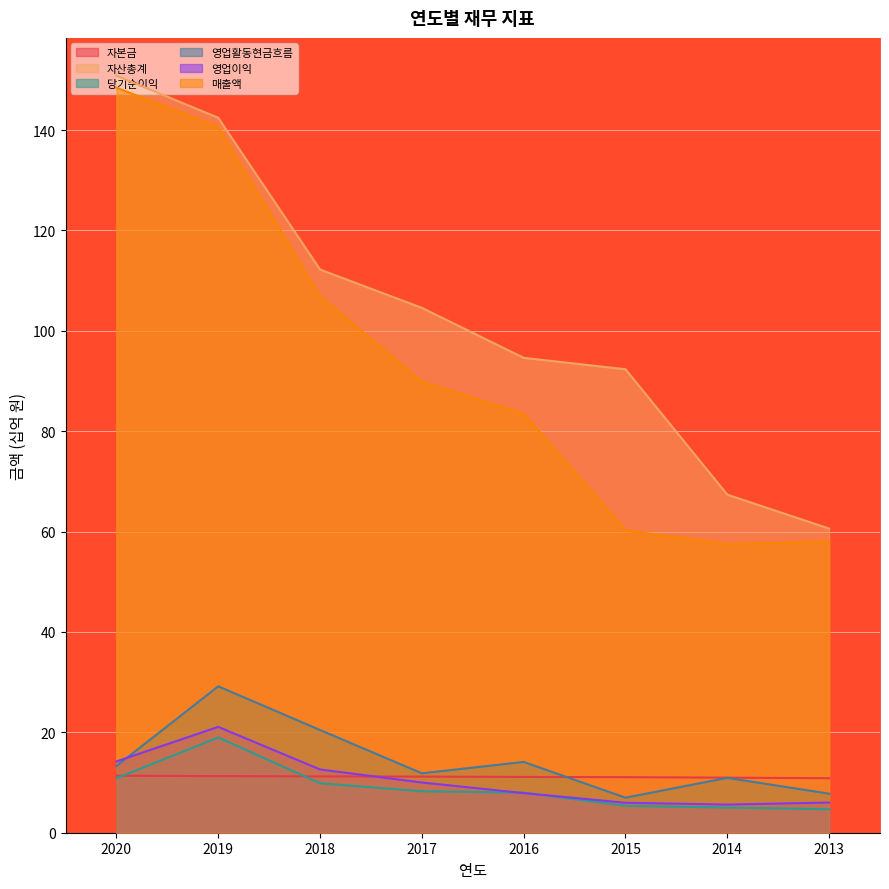

What is the maximum value for 영업이익?

21.1